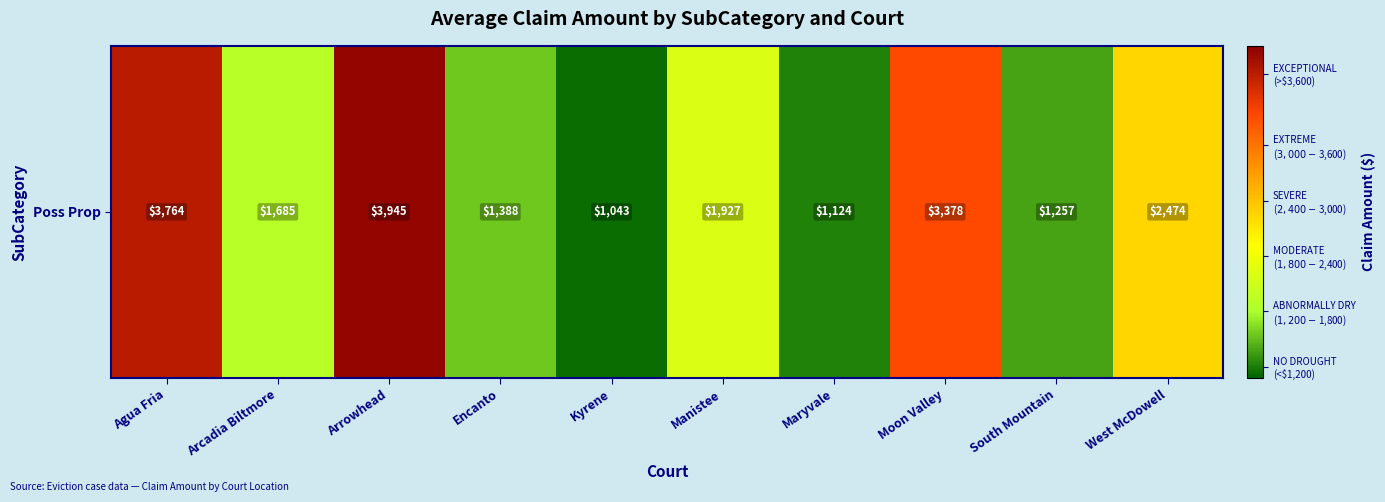

Rank the categories by value from highest to lowest.

Arrowhead, Agua Fria, Moon Valley, West McDowell, Manistee, Arcadia Biltmore, Encanto, South Mountain, Maryvale, Kyrene